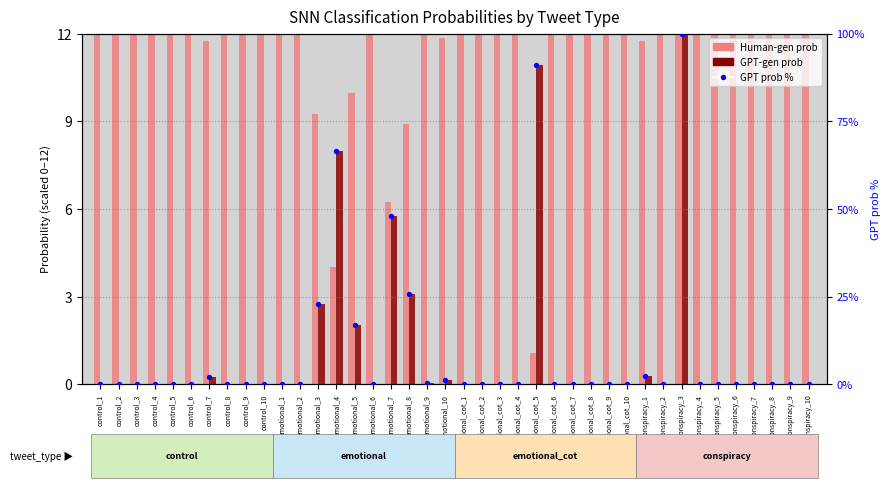

Which series reaches the minimum Y coordinate?

GPT-gen prob (scaled)